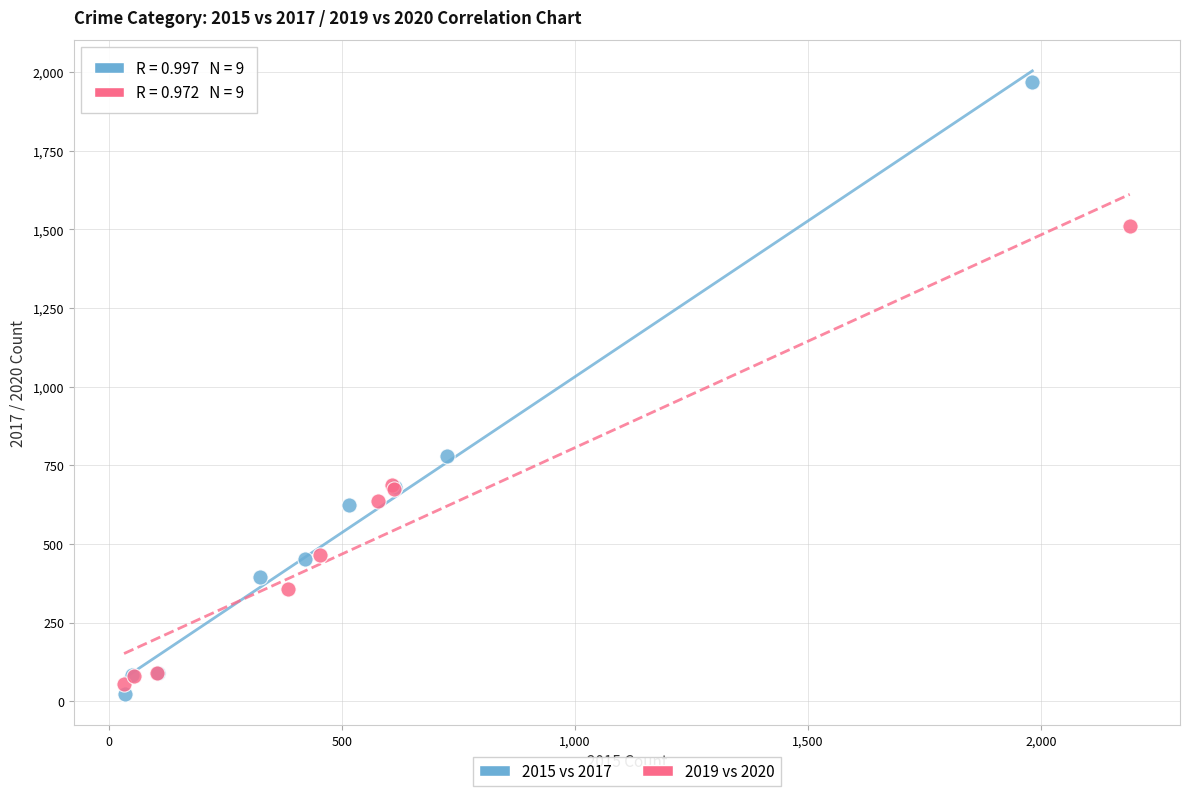

Which series contains the highest Y value?

2015 vs 2017